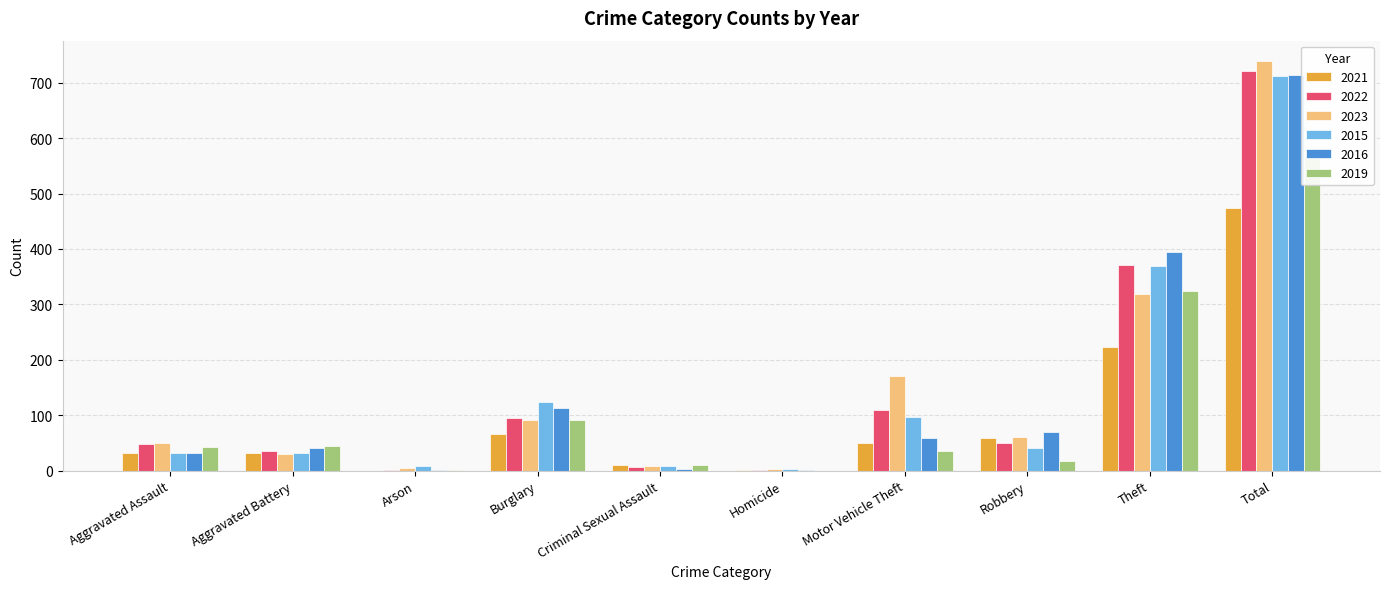

Which has a higher value, Robbery or Criminal Sexual Assault?

Robbery